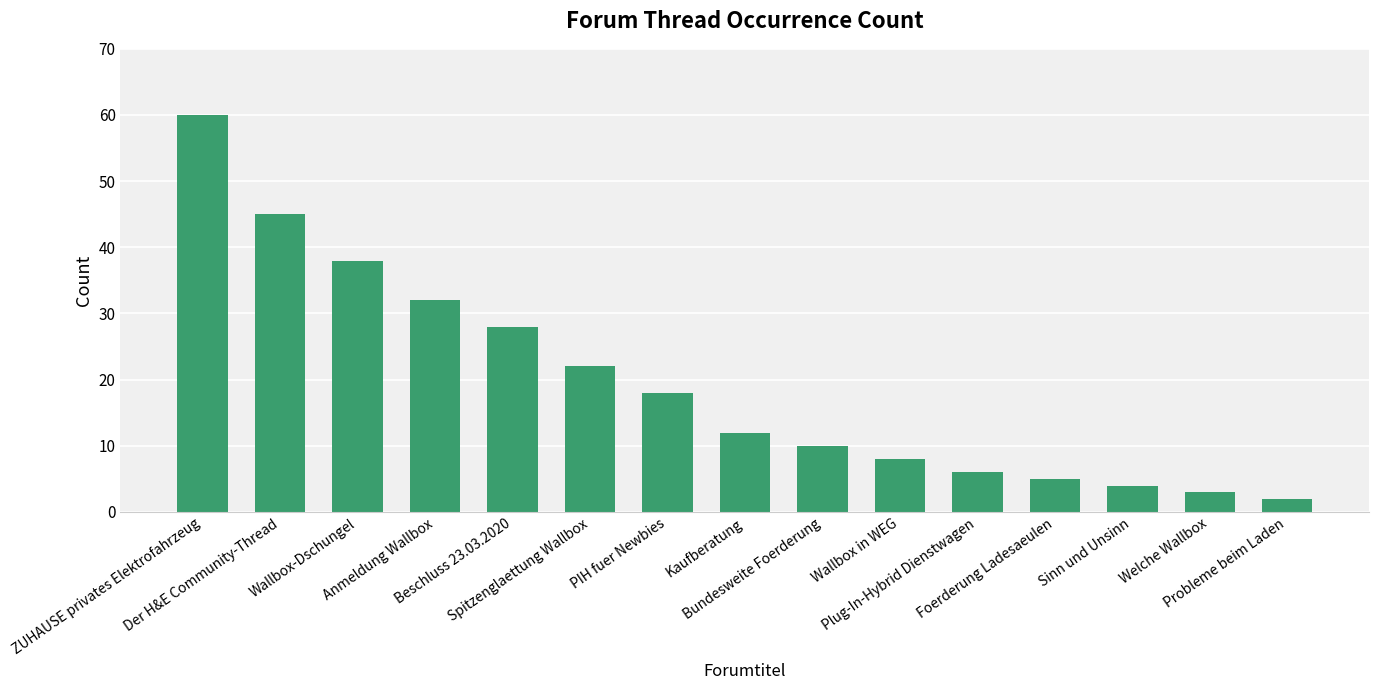

Does the chart contain stacked bars?

No